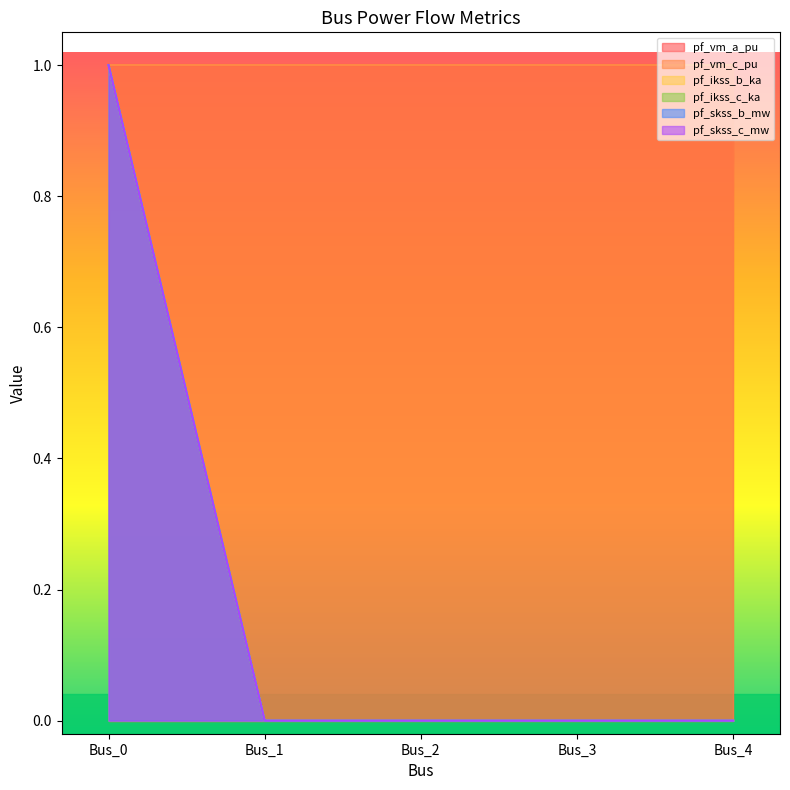

The value of pf_ikss_c_ka at Bus_2 is -1. True or false?

False